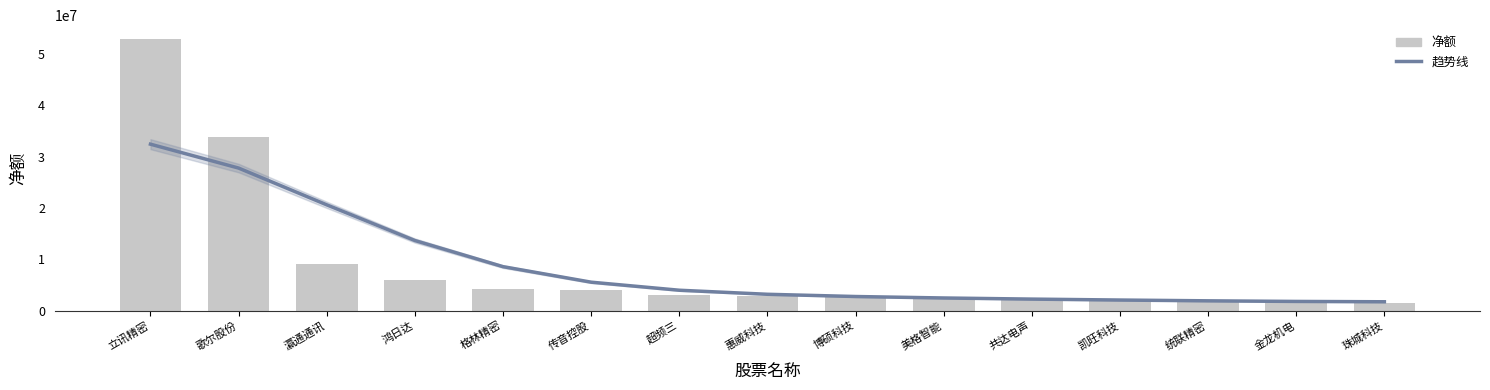

What is the sum of all 趋势线 values?

130747738